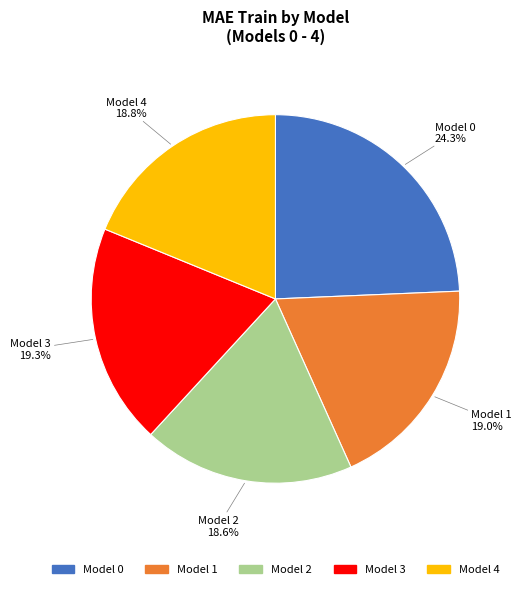

What is the total percentage of Model 0 and Model 4?

43.1%